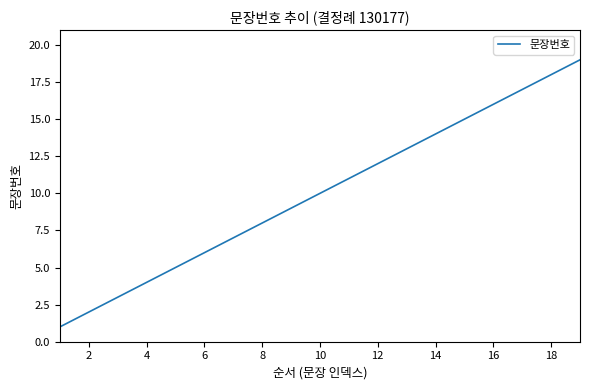

What is the greatest value displayed?

19